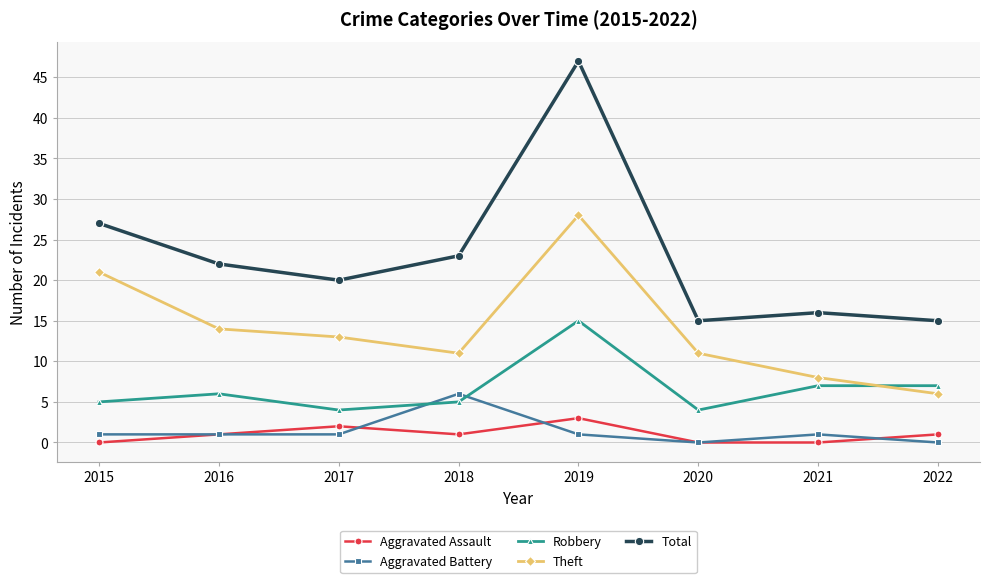

True or false: Robbery and Aggravated Assault intersect in this chart.

False